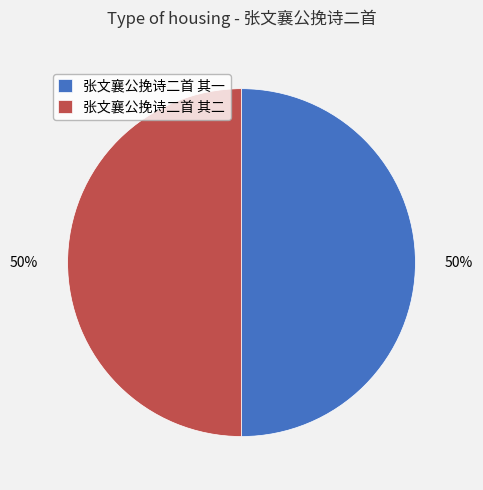

Count the number of slices in the pie.

2